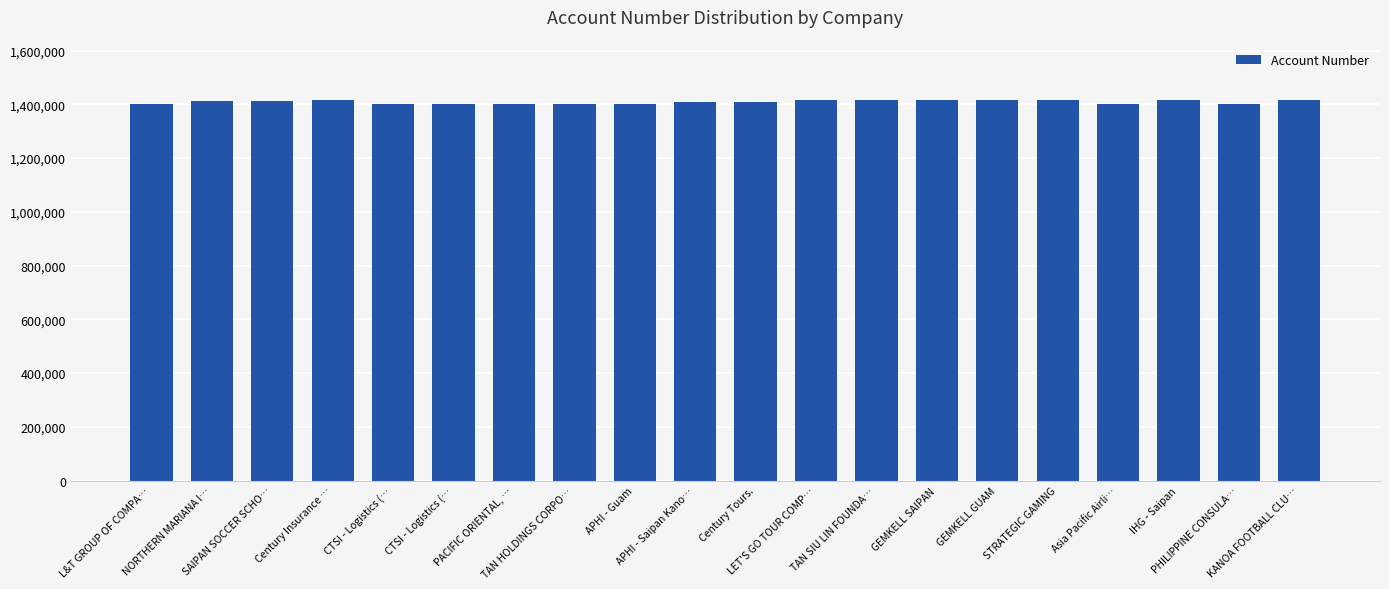

Are the bars horizontal?

No